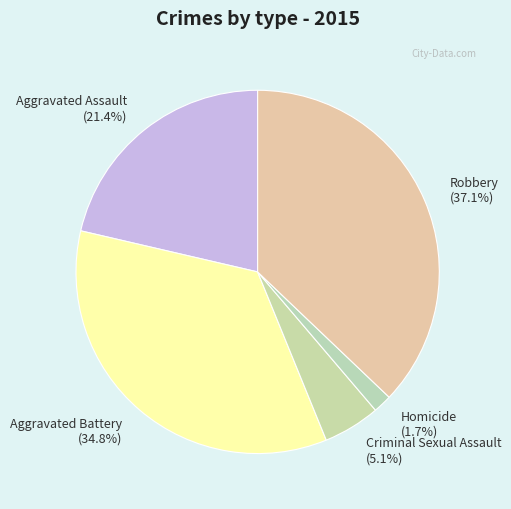

Which category has the smallest portion of the pie?

Homicide